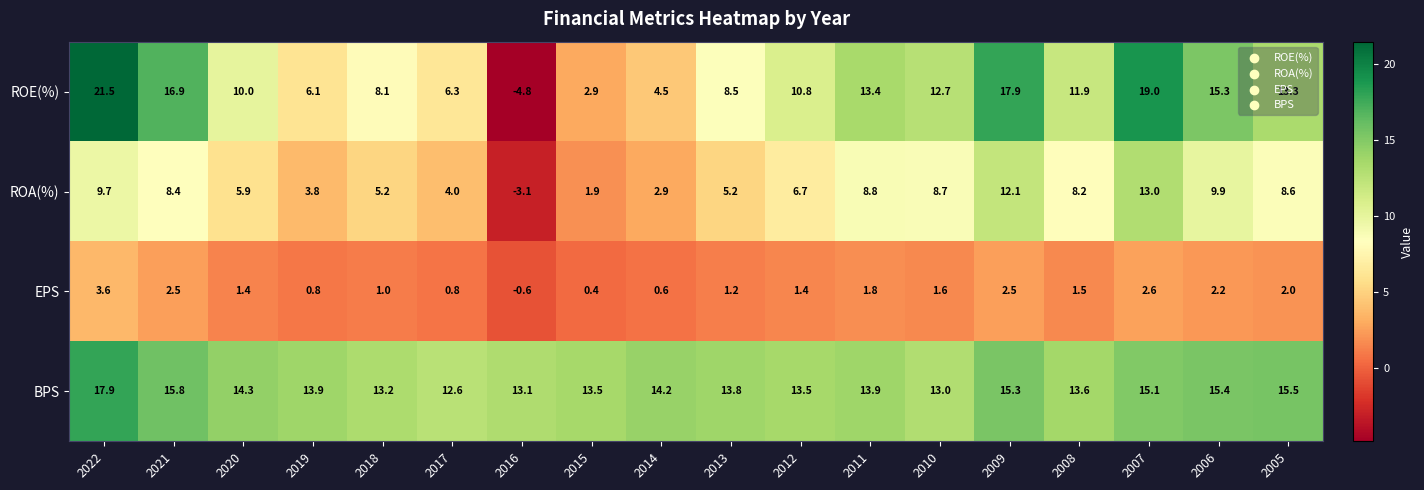

Rank the series at 2008 from highest to lowest value.

BPS, ROE(%), ROA(%), EPS